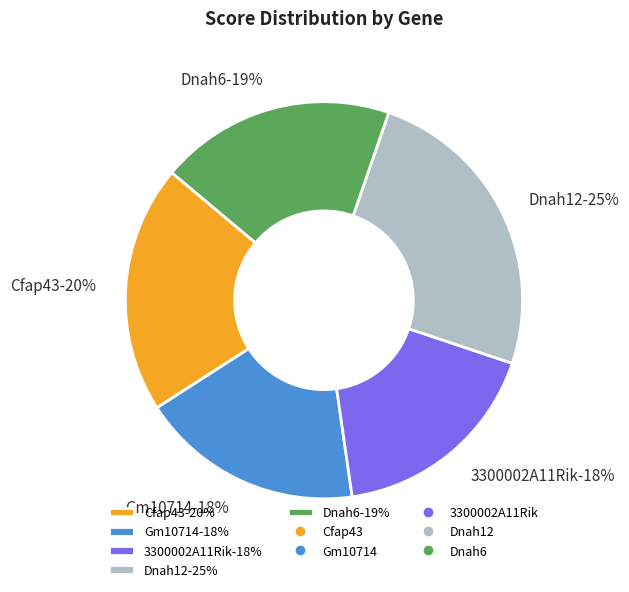

To the nearest percent, what is the combined percentage of Cfap43 and 3300002A11Rik?

38%